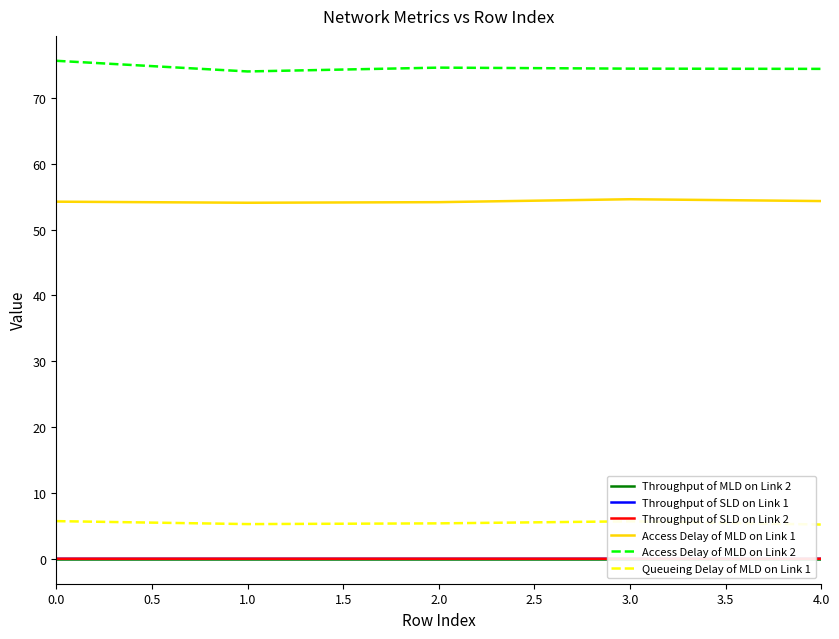

Is it true that Queueing Delay of MLD on Link 1 equals 7.5 at 0.0?

False